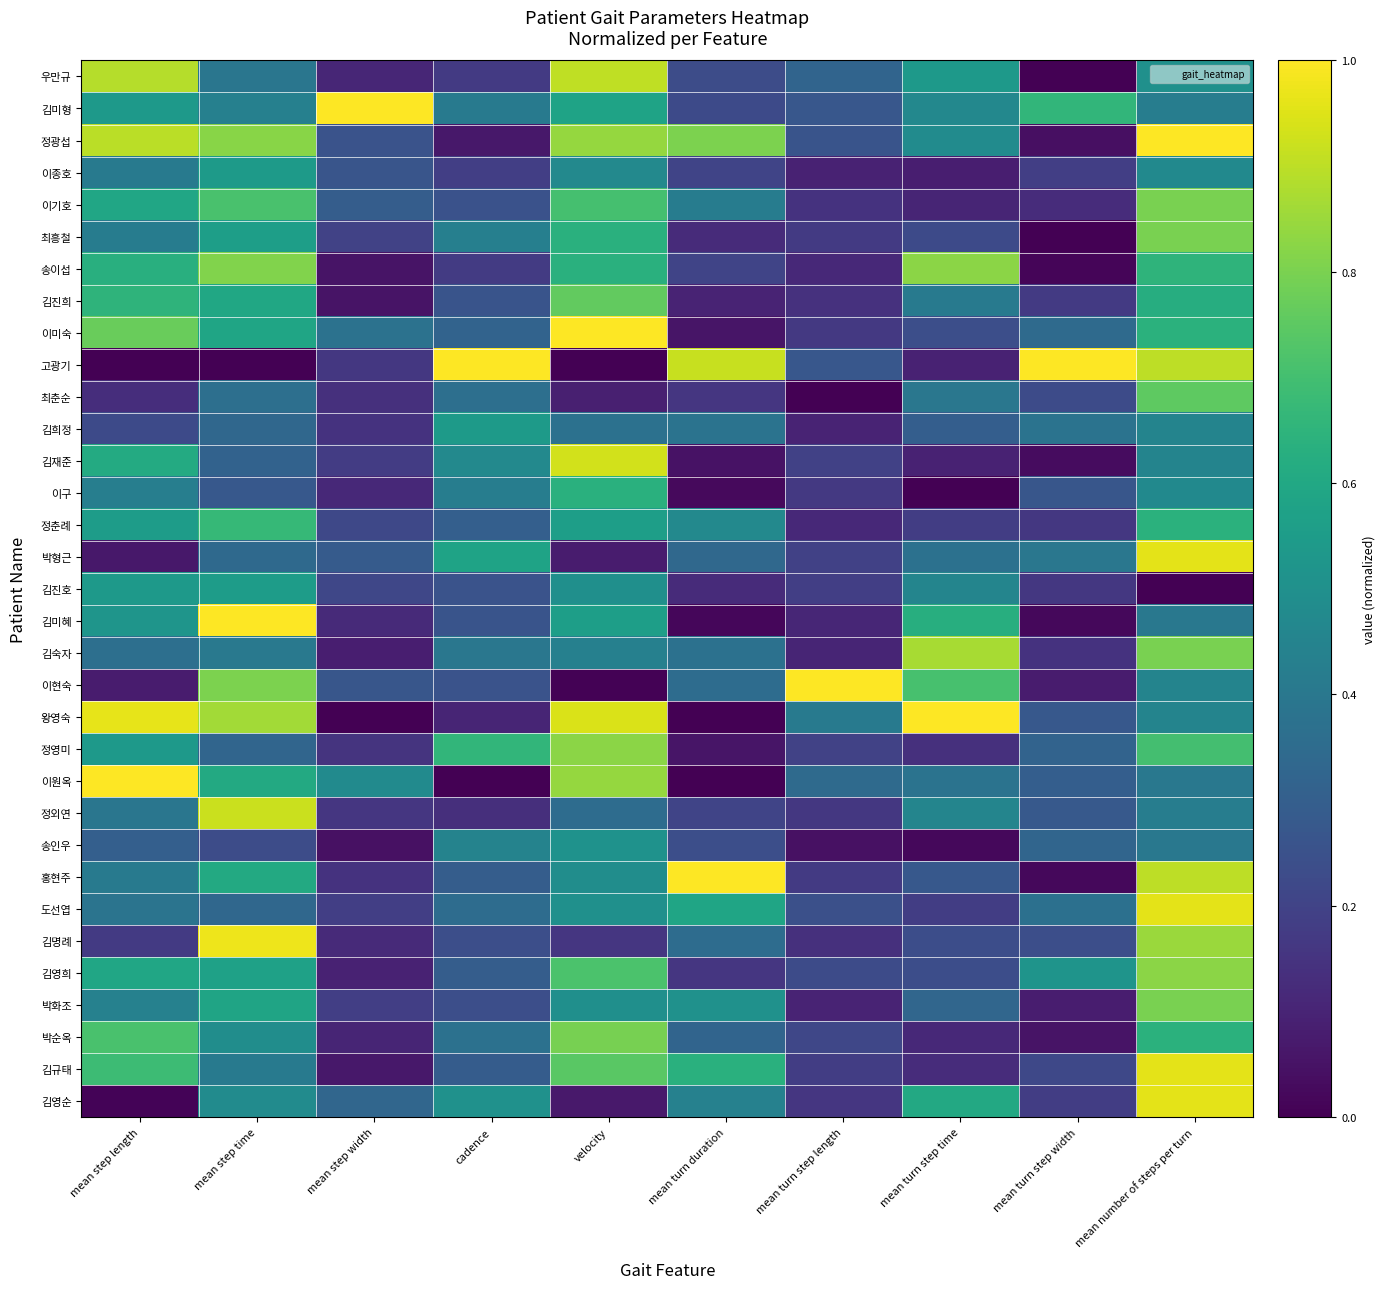

Reading left to right, what are all the values shown in this chart?

우만규: mean step length=0.9	mean step time=0.4	mean step width=0.1	cadence=0.2	velocity=0.9	mean turn duration=0.2	mean turn step length=0.3	mean turn step time=0.5	mean turn step width=0.0	mean number of steps per turn=0.5
김미형: mean step length=0.5	mean step time=0.4	mean step width=1.0	cadence=0.4	velocity=0.6	mean turn duration=0.2	mean turn step length=0.3	mean turn step time=0.5	mean turn step width=0.7	mean number of steps per turn=0.4
정광섭: mean step length=0.9	mean step time=0.8	mean step width=0.3	cadence=0.1	velocity=0.8	mean turn duration=0.8	mean turn step length=0.3	mean turn step time=0.5	mean turn step width=0.0	mean number of steps per turn=1.0
이종호: mean step length=0.4	mean step time=0.5	mean step width=0.3	cadence=0.2	velocity=0.5	mean turn duration=0.2	mean turn step length=0.1	mean turn step time=0.1	mean turn step width=0.2	mean number of steps per turn=0.5
이기호: mean step length=0.6	mean step time=0.7	mean step width=0.3	cadence=0.2	velocity=0.7	mean turn duration=0.4	mean turn step length=0.1	mean turn step time=0.1	mean turn step width=0.1	mean number of steps per turn=0.8
최흥철: mean step length=0.4	mean step time=0.6	mean step width=0.2	cadence=0.4	velocity=0.6	mean turn duration=0.1	mean turn step length=0.2	mean turn step time=0.2	mean turn step width=0.0	mean number of steps per turn=0.8
송이섭: mean step length=0.6	mean step time=0.8	mean step width=0.1	cadence=0.2	velocity=0.6	mean turn duration=0.2	mean turn step length=0.1	mean turn step time=0.8	mean turn step width=0.0	mean number of steps per turn=0.7
김진희: mean step length=0.7	mean step time=0.6	mean step width=0.1	cadence=0.3	velocity=0.8	mean turn duration=0.1	mean turn step length=0.1	mean turn step time=0.4	mean turn step width=0.2	mean number of steps per turn=0.6
이미숙: mean step length=0.8	mean step time=0.6	mean step width=0.4	cadence=0.3	velocity=1.0	mean turn duration=0.1	mean turn step length=0.2	mean turn step time=0.2	mean turn step width=0.3	mean number of steps per turn=0.6
고광기: mean step length=0.0	mean step time=0.0	mean step width=0.2	cadence=1.0	velocity=0.0	mean turn duration=0.9	mean turn step length=0.3	mean turn step time=0.1	mean turn step width=1.0	mean number of steps per turn=0.9
최춘순: mean step length=0.1	mean step time=0.4	mean step width=0.1	cadence=0.4	velocity=0.1	mean turn duration=0.2	mean turn step length=0.0	mean turn step time=0.4	mean turn step width=0.2	mean number of steps per turn=0.8
김희정: mean step length=0.2	mean step time=0.3	mean step width=0.1	cadence=0.5	velocity=0.4	mean turn duration=0.4	mean turn step length=0.1	mean turn step time=0.3	mean turn step width=0.4	mean number of steps per turn=0.5
김재준: mean step length=0.6	mean step time=0.3	mean step width=0.2	cadence=0.5	velocity=0.9	mean turn duration=0.0	mean turn step length=0.2	mean turn step time=0.1	mean turn step width=0.0	mean number of steps per turn=0.5
이구: mean step length=0.4	mean step time=0.3	mean step width=0.1	cadence=0.4	velocity=0.6	mean turn duration=0.0	mean turn step length=0.2	mean turn step time=0.0	mean turn step width=0.3	mean number of steps per turn=0.5
정춘례: mean step length=0.6	mean step time=0.7	mean step width=0.2	cadence=0.3	velocity=0.6	mean turn duration=0.5	mean turn step length=0.1	mean turn step time=0.2	mean turn step width=0.2	mean number of steps per turn=0.6
박형근: mean step length=0.1	mean step time=0.3	mean step width=0.3	cadence=0.6	velocity=0.1	mean turn duration=0.3	mean turn step length=0.2	mean turn step time=0.4	mean turn step width=0.4	mean number of steps per turn=1.0
김진호: mean step length=0.5	mean step time=0.6	mean step width=0.2	cadence=0.3	velocity=0.5	mean turn duration=0.1	mean turn step length=0.2	mean turn step time=0.5	mean turn step width=0.2	mean number of steps per turn=0.0
김미혜: mean step length=0.5	mean step time=1.0	mean step width=0.1	cadence=0.3	velocity=0.6	mean turn duration=0.0	mean turn step length=0.1	mean turn step time=0.6	mean turn step width=0.0	mean number of steps per turn=0.4
김숙자: mean step length=0.4	mean step time=0.4	mean step width=0.1	cadence=0.4	velocity=0.4	mean turn duration=0.4	mean turn step length=0.1	mean turn step time=0.9	mean turn step width=0.1	mean number of steps per turn=0.8
이현숙: mean step length=0.1	mean step time=0.8	mean step width=0.3	cadence=0.3	velocity=0.0	mean turn duration=0.4	mean turn step length=1.0	mean turn step time=0.7	mean turn step width=0.1	mean number of steps per turn=0.5
왕영숙: mean step length=1.0	mean step time=0.9	mean step width=0.0	cadence=0.1	velocity=0.9	mean turn duration=0.0	mean turn step length=0.4	mean turn step time=1.0	mean turn step width=0.3	mean number of steps per turn=0.5
정영미: mean step length=0.5	mean step time=0.3	mean step width=0.1	cadence=0.7	velocity=0.8	mean turn duration=0.1	mean turn step length=0.2	mean turn step time=0.1	mean turn step width=0.3	mean number of steps per turn=0.7
이원옥: mean step length=1.0	mean step time=0.6	mean step width=0.5	cadence=0.0	velocity=0.8	mean turn duration=0.0	mean turn step length=0.3	mean turn step time=0.4	mean turn step width=0.3	mean number of steps per turn=0.4
정외연: mean step length=0.4	mean step time=0.9	mean step width=0.2	cadence=0.1	velocity=0.4	mean turn duration=0.2	mean turn step length=0.2	mean turn step time=0.5	mean turn step width=0.3	mean number of steps per turn=0.4
송인우: mean step length=0.3	mean step time=0.2	mean step width=0.0	cadence=0.4	velocity=0.5	mean turn duration=0.2	mean turn step length=0.0	mean turn step time=0.0	mean turn step width=0.3	mean number of steps per turn=0.4
홍현주: mean step length=0.4	mean step time=0.6	mean step width=0.1	cadence=0.3	velocity=0.5	mean turn duration=1.0	mean turn step length=0.2	mean turn step time=0.3	mean turn step width=0.0	mean number of steps per turn=0.9
도선엽: mean step length=0.4	mean step time=0.3	mean step width=0.2	cadence=0.4	velocity=0.5	mean turn duration=0.6	mean turn step length=0.2	mean turn step time=0.2	mean turn step width=0.4	mean number of steps per turn=1.0
김명례: mean step length=0.2	mean step time=1.0	mean step width=0.1	cadence=0.2	velocity=0.2	mean turn duration=0.4	mean turn step length=0.1	mean turn step time=0.2	mean turn step width=0.2	mean number of steps per turn=0.9
김영희: mean step length=0.6	mean step time=0.6	mean step width=0.1	cadence=0.3	velocity=0.7	mean turn duration=0.2	mean turn step length=0.2	mean turn step time=0.2	mean turn step width=0.5	mean number of steps per turn=0.8
박화조: mean step length=0.4	mean step time=0.6	mean step width=0.2	cadence=0.2	velocity=0.5	mean turn duration=0.5	mean turn step length=0.1	mean turn step time=0.3	mean turn step width=0.1	mean number of steps per turn=0.8
박순옥: mean step length=0.7	mean step time=0.5	mean step width=0.1	cadence=0.4	velocity=0.8	mean turn duration=0.3	mean turn step length=0.2	mean turn step time=0.1	mean turn step width=0.1	mean number of steps per turn=0.6
김규태: mean step length=0.7	mean step time=0.4	mean step width=0.1	cadence=0.3	velocity=0.7	mean turn duration=0.6	mean turn step length=0.2	mean turn step time=0.1	mean turn step width=0.2	mean number of steps per turn=1.0
김영순: mean step length=0.0	mean step time=0.5	mean step width=0.3	cadence=0.5	velocity=0.1	mean turn duration=0.4	mean turn step length=0.2	mean turn step time=0.6	mean turn step width=0.2	mean number of steps per turn=1.0